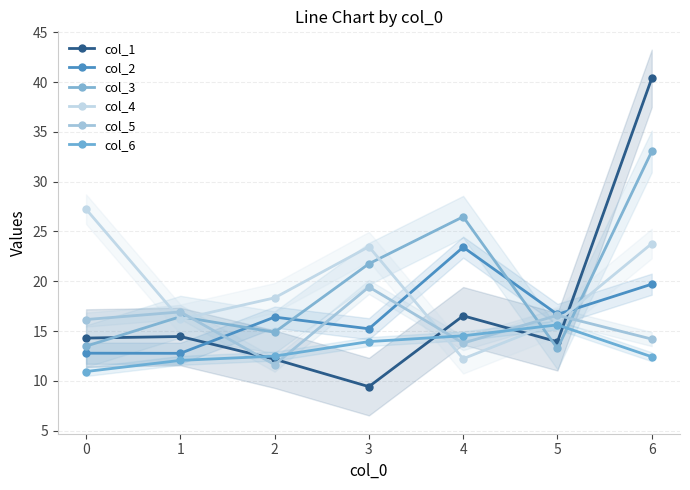

What is the sum of the col_3 values at 0 and 5?

26.7